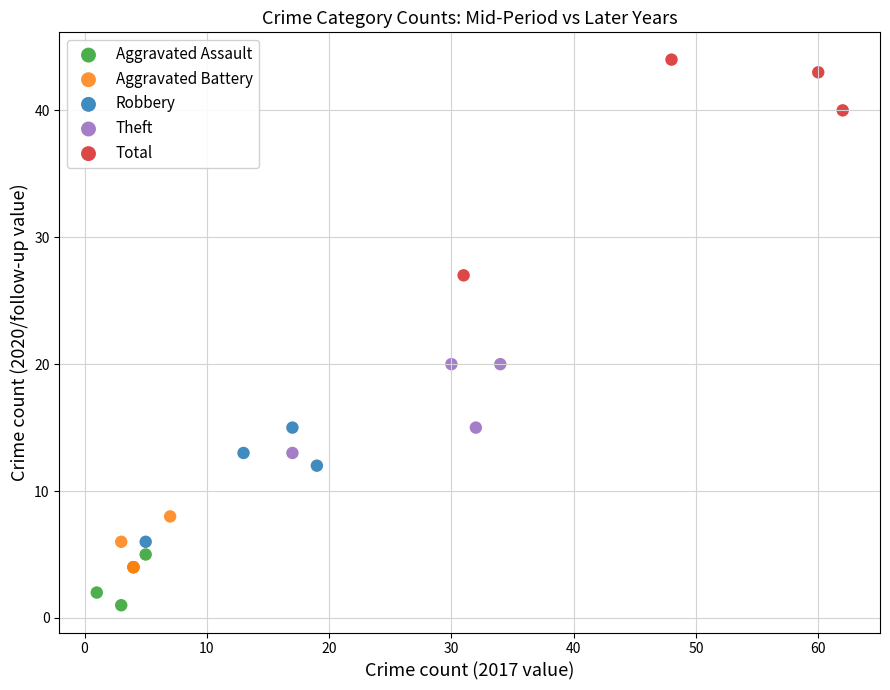

Which series contains the lowest Y value?

Aggravated Assault